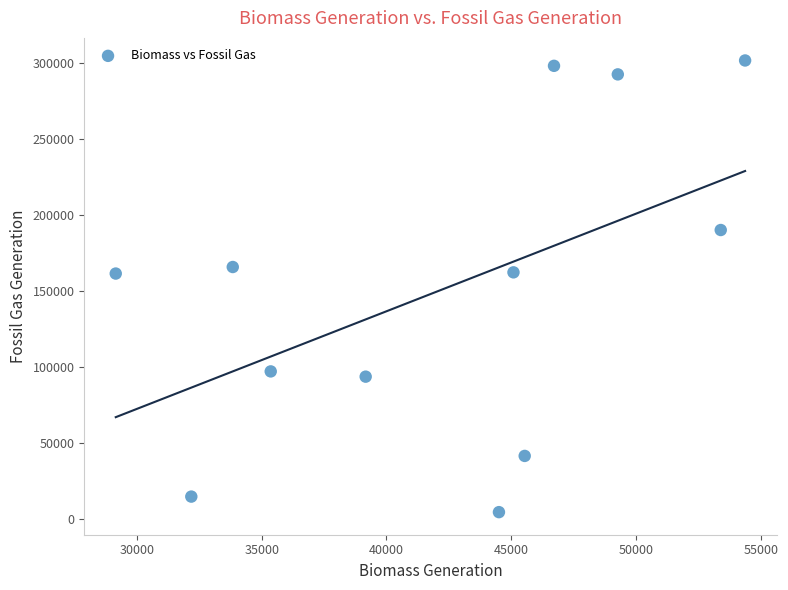

What is the average X value?

42383